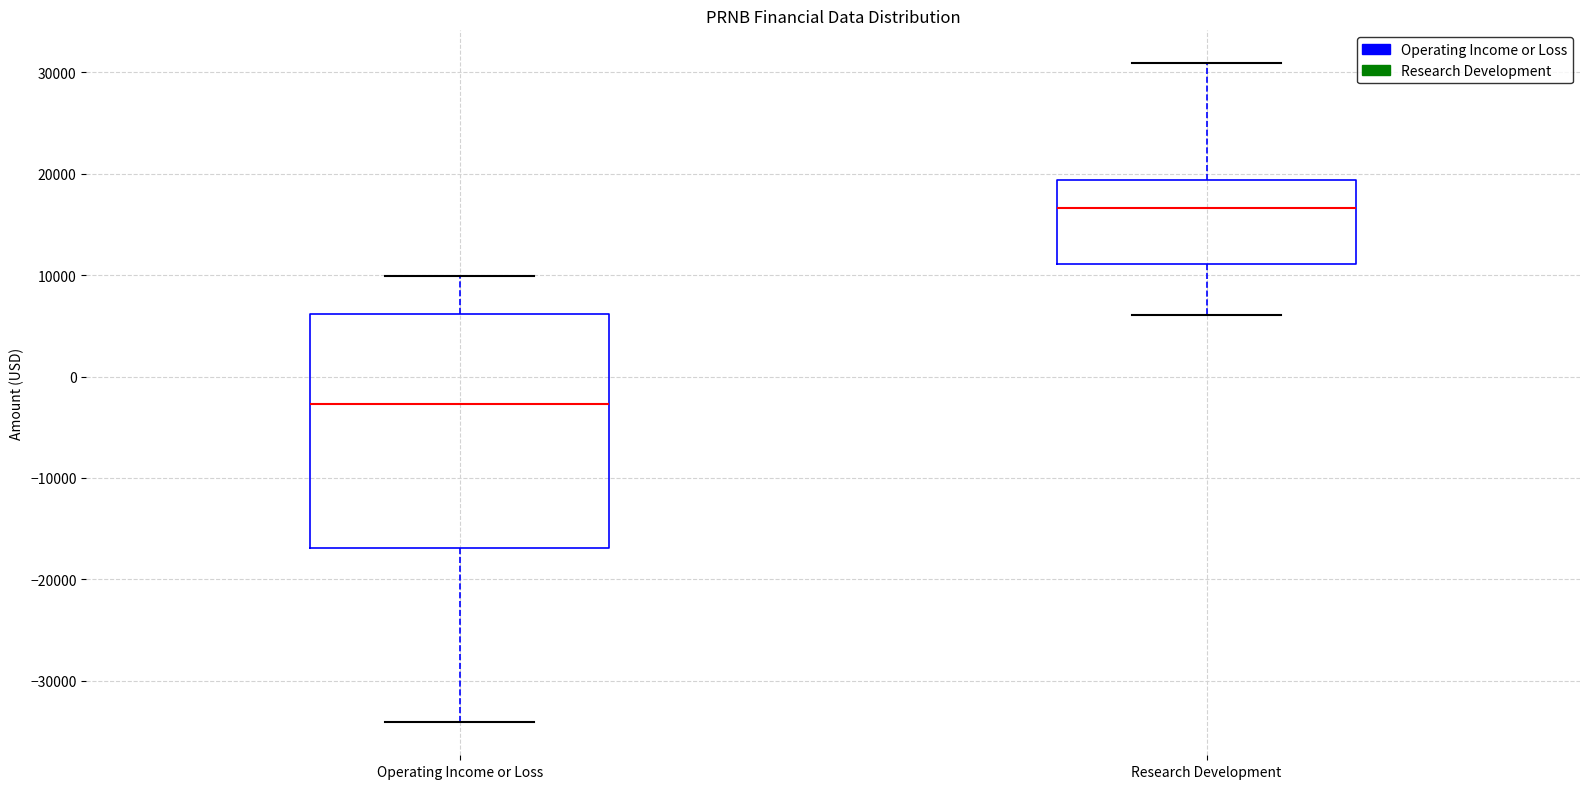

Reading left to right, read every box against the y-axis: the position of its median line, the range the box covers, and the ends of its whiskers. The values are not printed on the chart, so give them approximately, as read against the axis.

Operating Income or Loss: median -3000, box -17000 to 6000, whiskers -34000 to 10000
Research Development: median 17000, box 11000 to 19000, whiskers 6000 to 31000